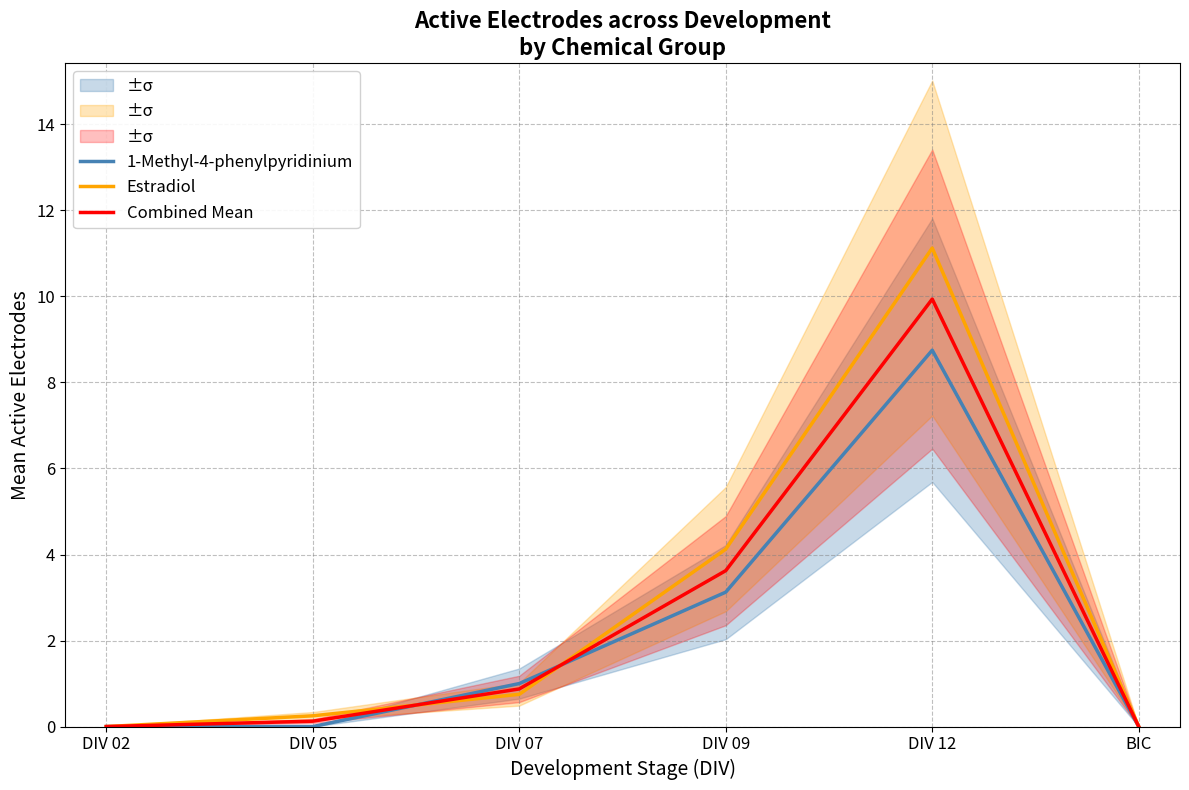

At which category is the sum across all series the highest?

DIV 12